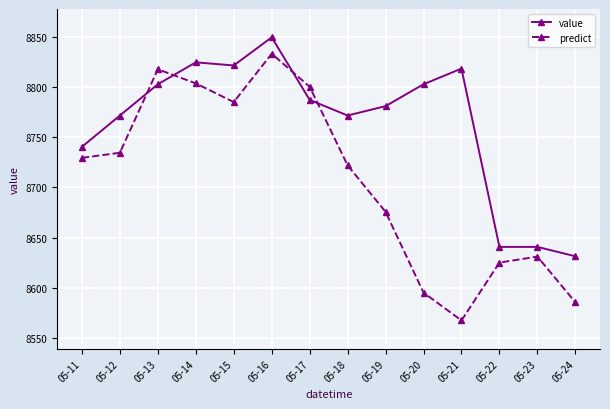

True or false: value has more than 0 interior local peaks.

True